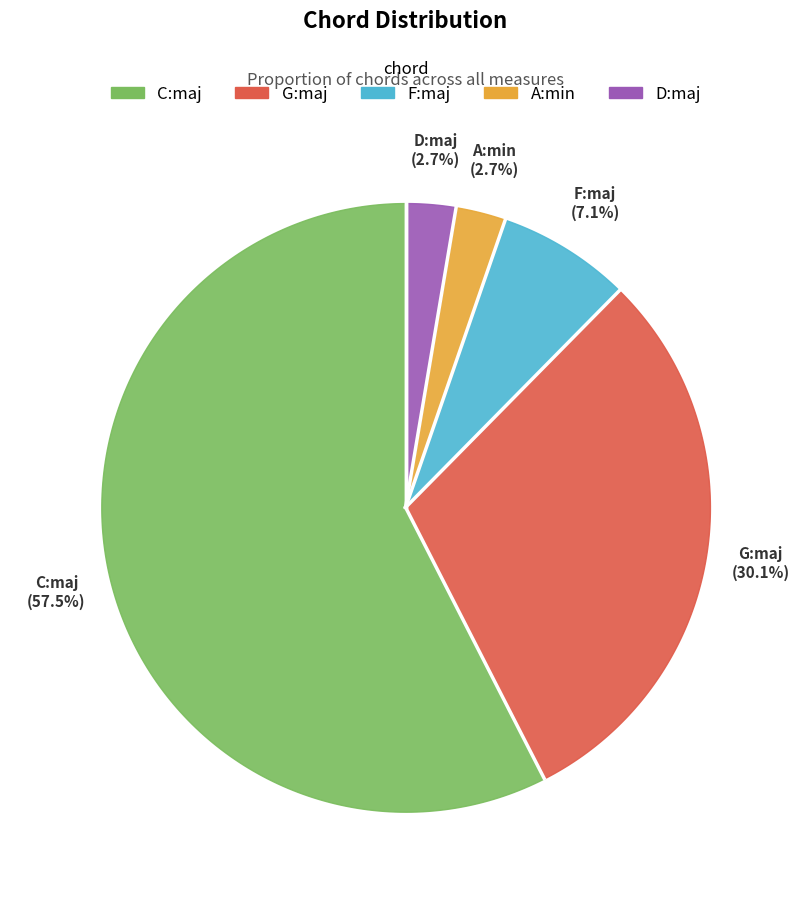

To the nearest percent, what is the combined percentage of D:maj and A:min?

5%